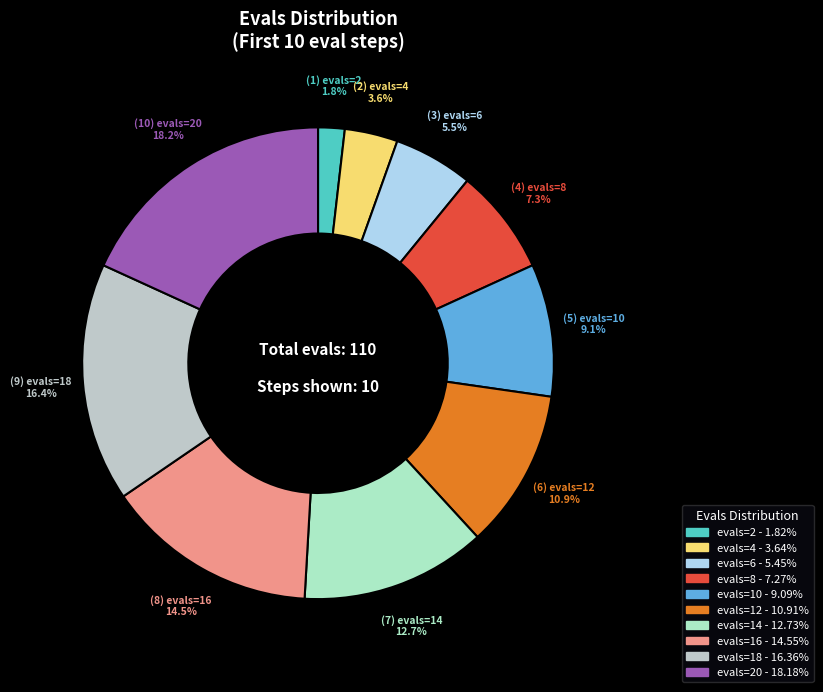

Count the number of slices in the pie.

10